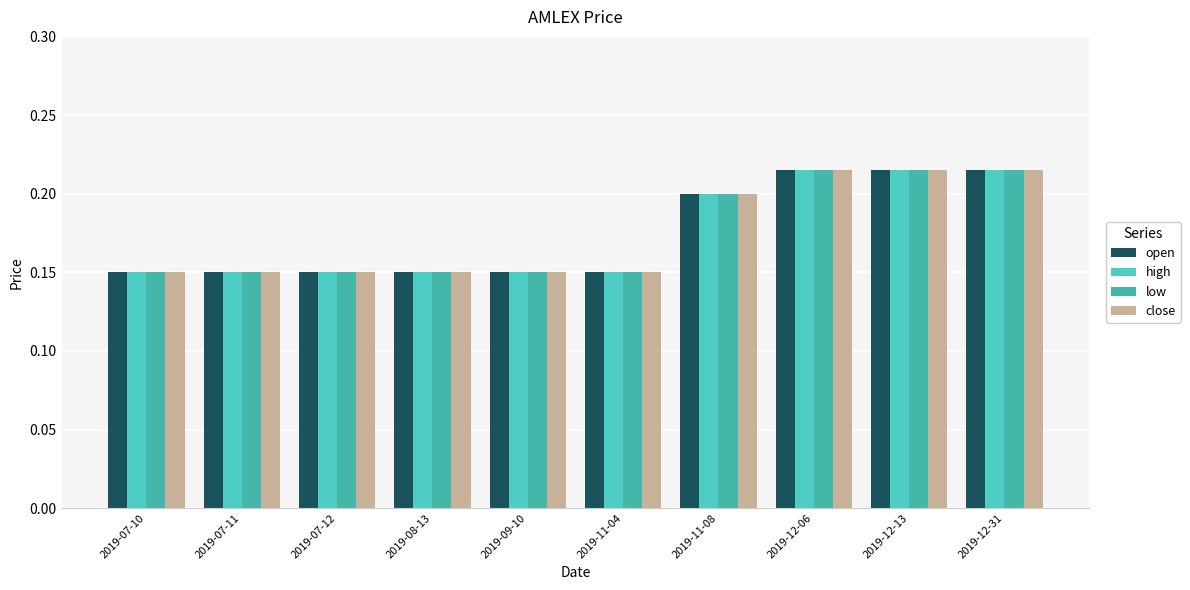

Which series has the largest total across all categories?

open